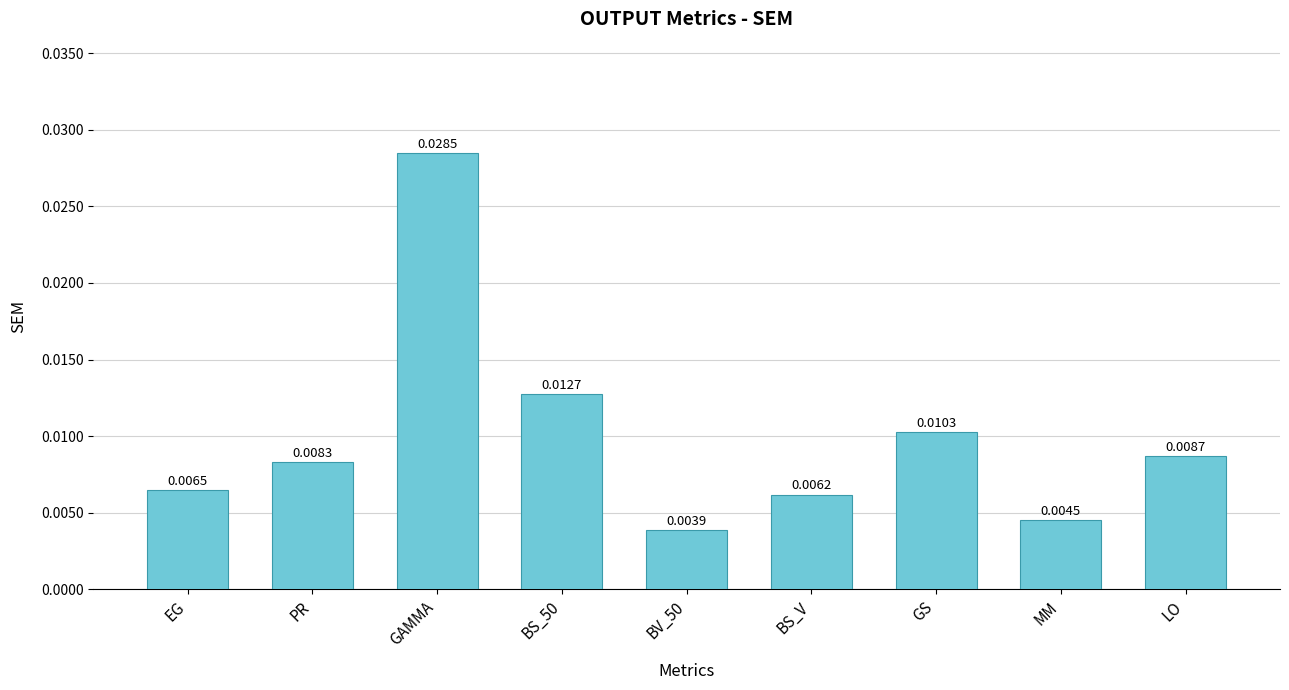

List the labels in order of value, smallest first.

BV_50, MM, BS_V, EG, PR, LO, GS, BS_50, GAMMA